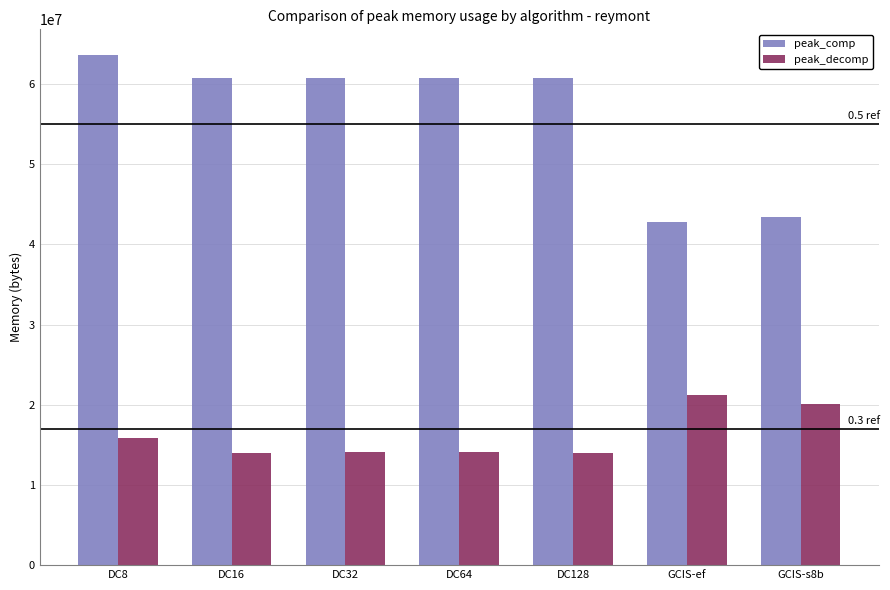

What is the label of the 6th bar from the left?

GCIS-ef